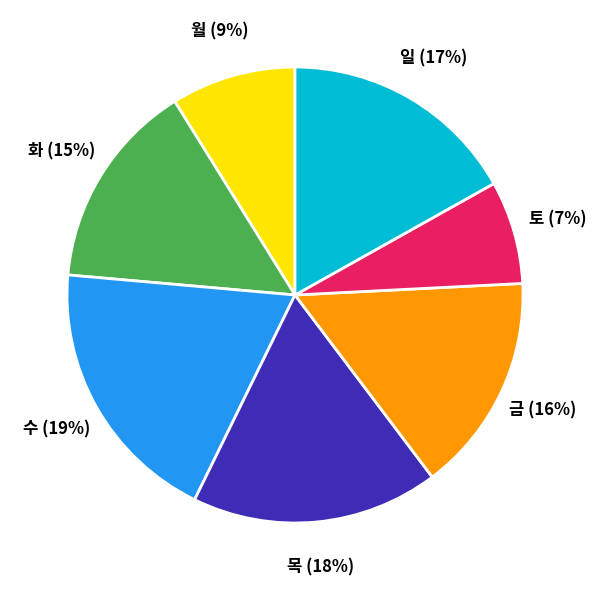

Count the number of slices in the pie.

7